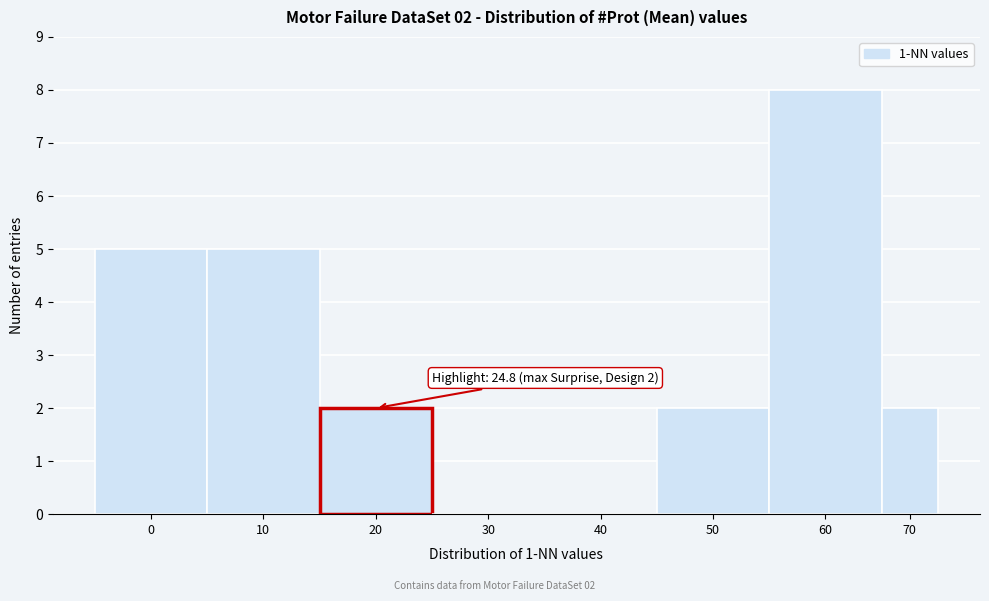

Reading left to right, what are all the values shown in this chart?

0=5	10=5	20=2	30=0	40=0	50=2	60=8	70=2